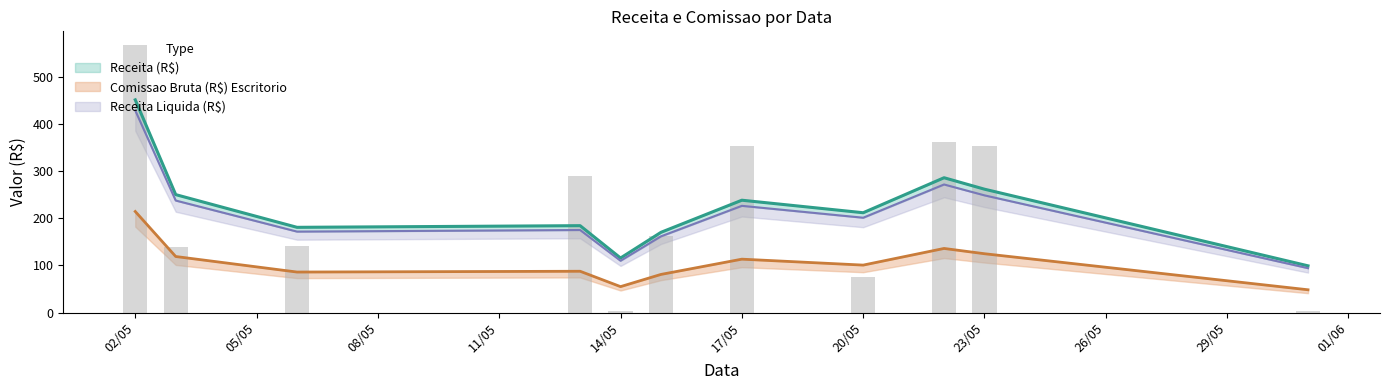

What is the sum of all Receita (R$) values?

2450.1